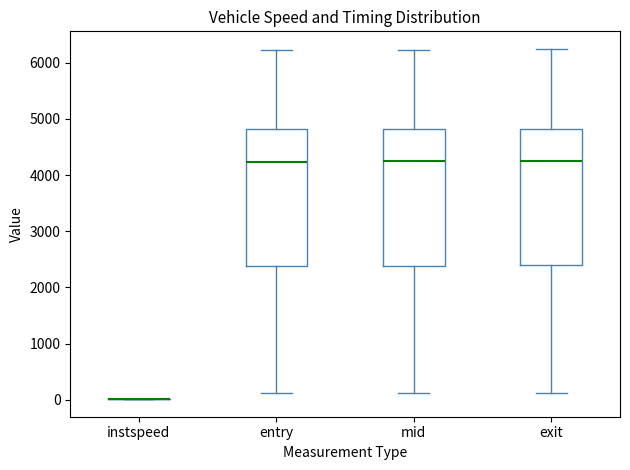

Reading left to right, transcribe this box plot: for each box, give where its median line is, the range the box spans, and where its two whiskers end, as read against the y-axis. The values are not printed on the chart, so give them approximately, as read against the axis.

instspeed: box collapsed to a line at 0, whiskers 0 to 0
entry: median 4200, box 2400 to 4800, whiskers 100 to 6200
mid: median 4200, box 2400 to 4800, whiskers 100 to 6200
exit: median 4300, box 2400 to 4800, whiskers 100 to 6200